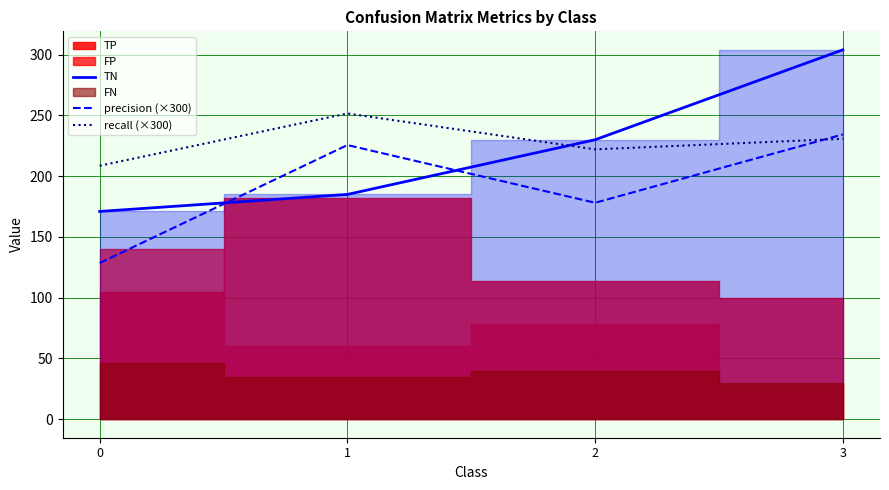

Does the chart have visible grid lines?

Yes